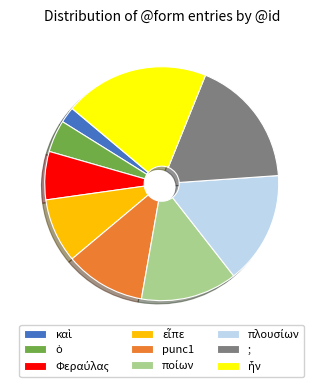

Is there a majority slice in this chart?

No